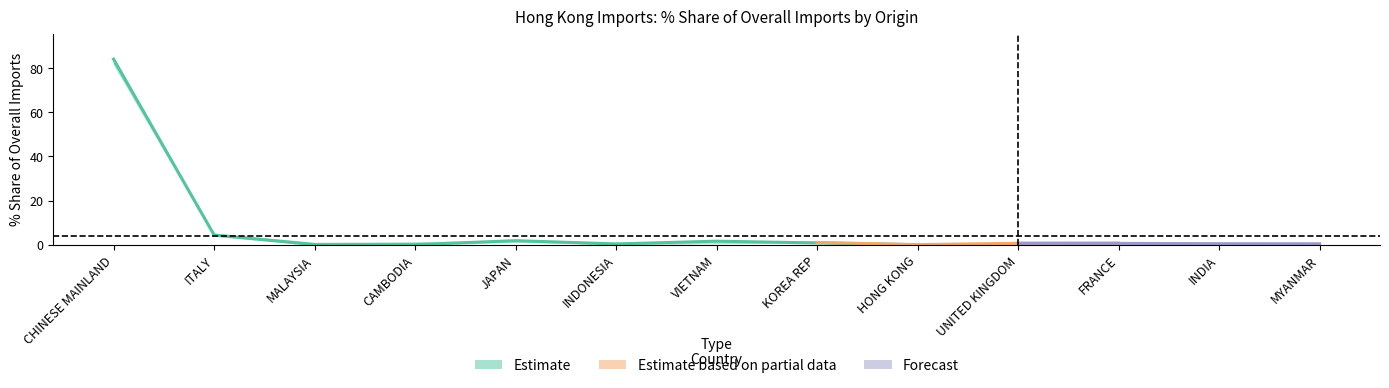

What is the difference between the 201812_Share values at HONG KONG and VIETNAM?

1.6